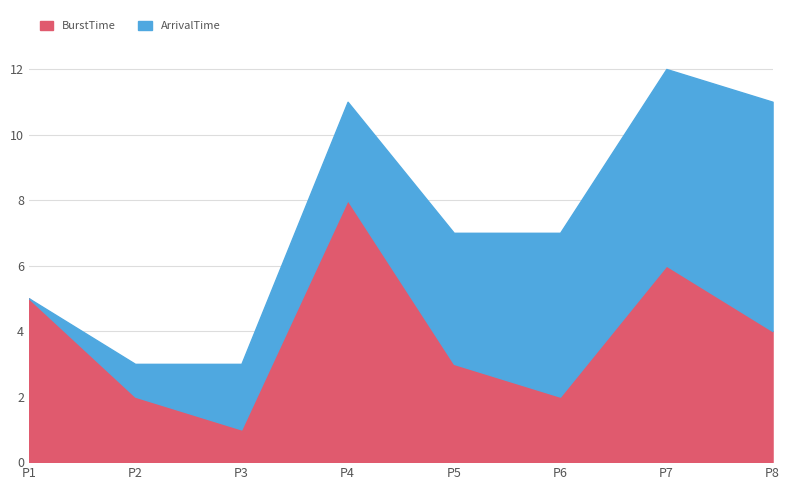

How many intersections are there between ArrivalTime and BurstTime?

3